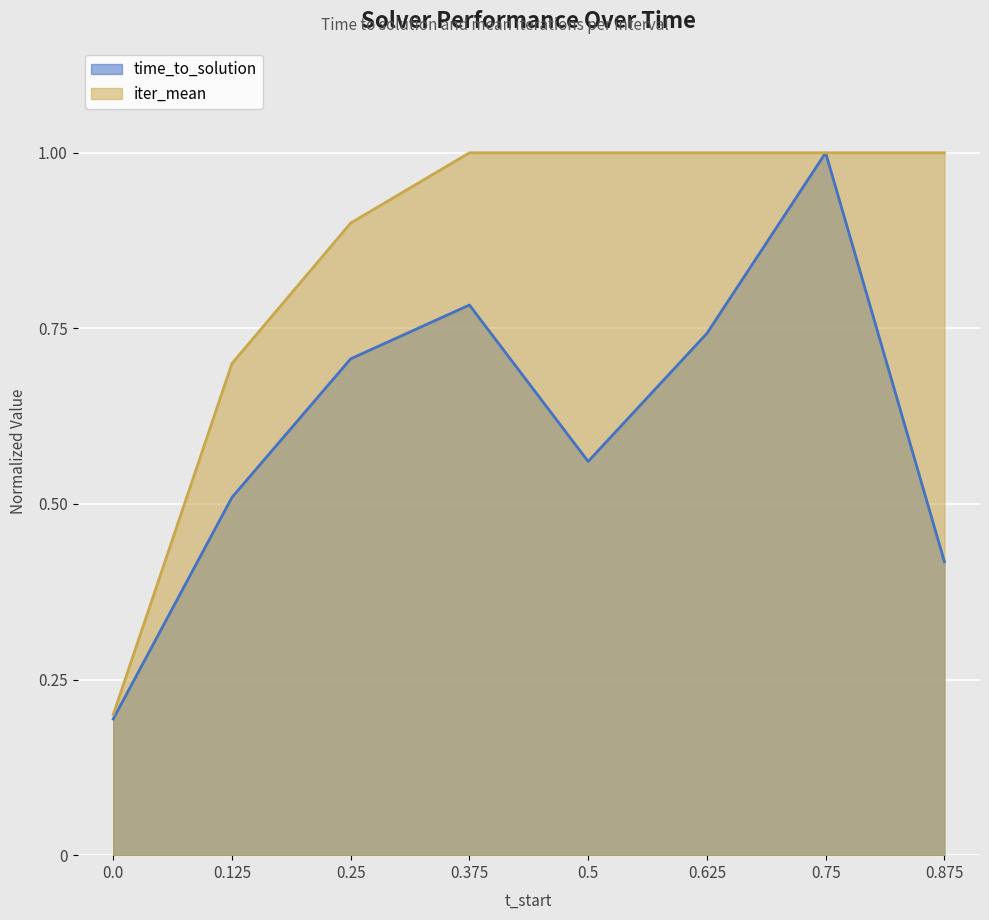

True or false: iter_mean and time_to_solution cross at least once.

False